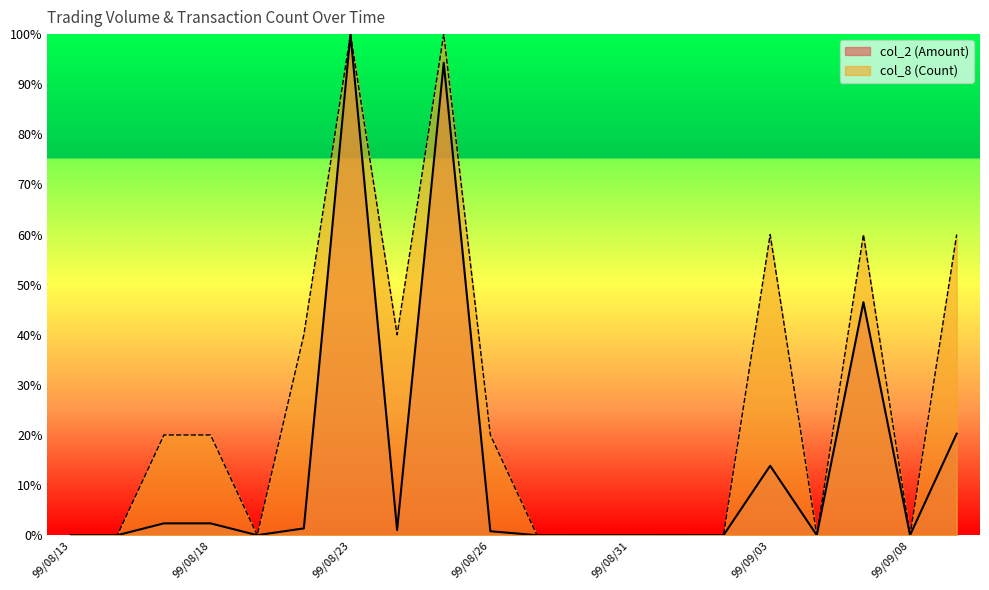

How many interior local valleys does the col_2 (Amount) series have?

4